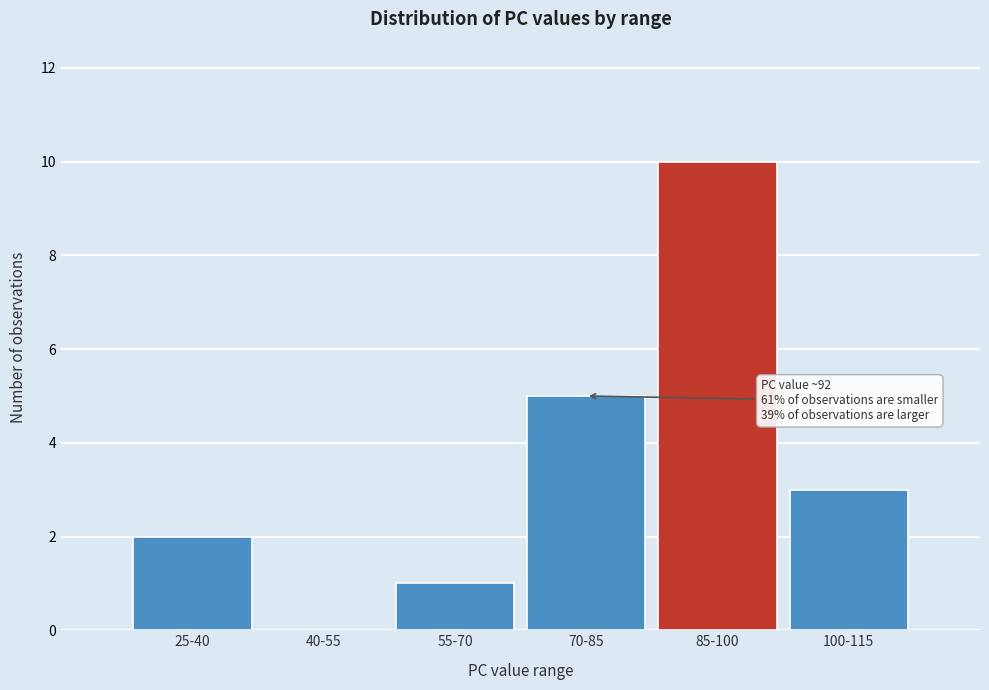

Reading left to right, transcribe all the data shown in this chart.

25-40=2	40-55=0	55-70=1	70-85=5	85-100=10	100-115=3